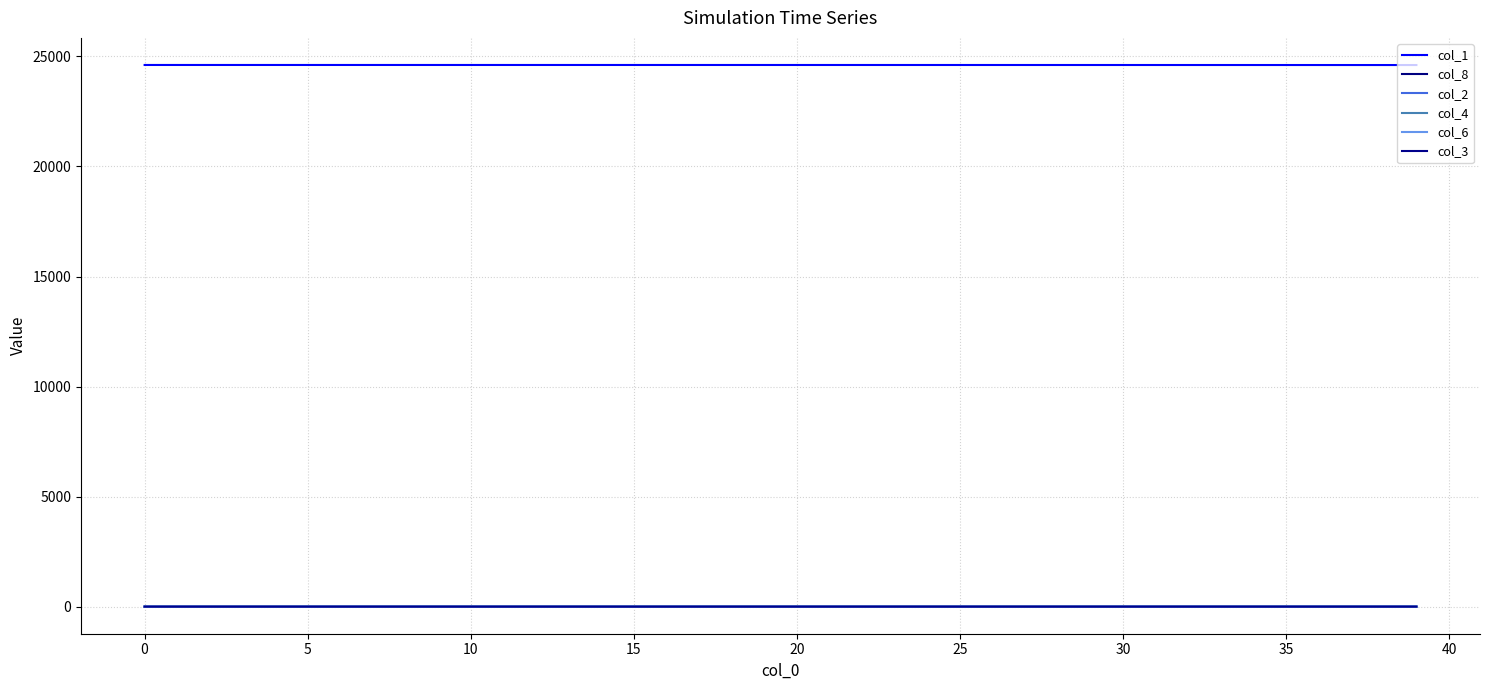

True or false: col_4 and col_6 intersect in this chart.

False